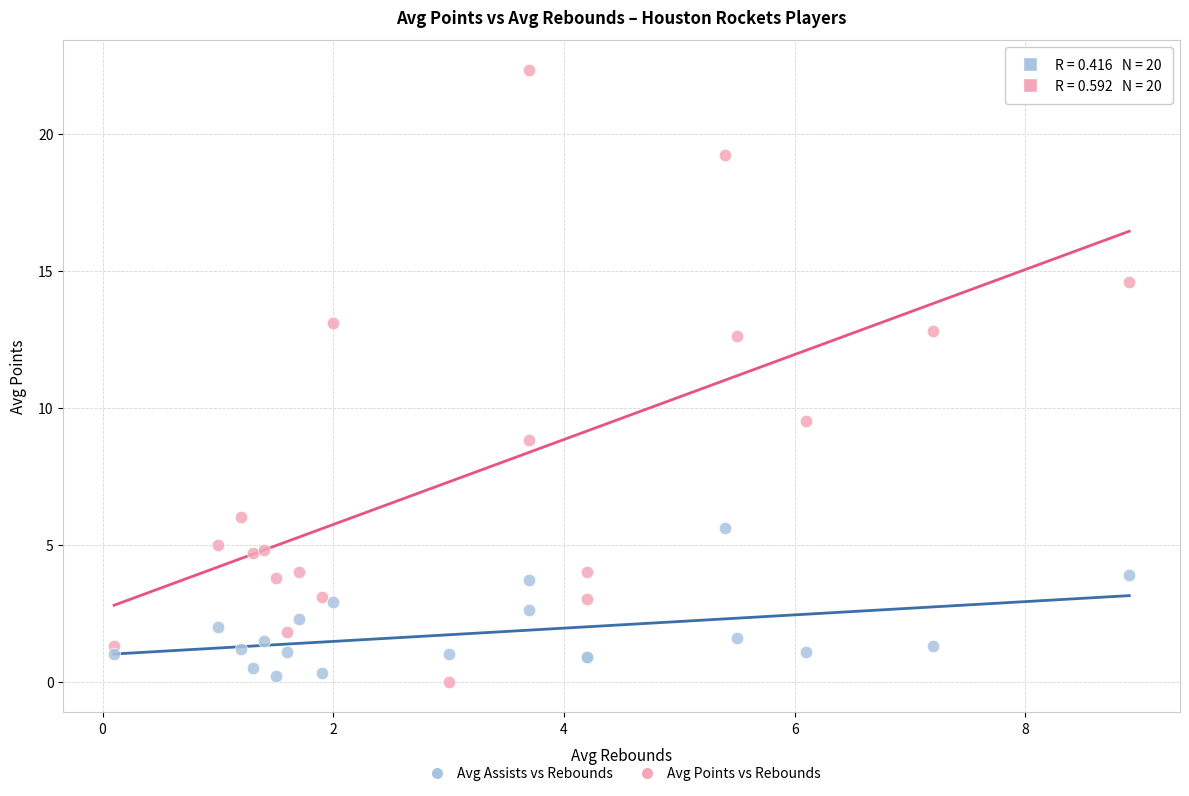

Which series contains the highest Y value?

Avg Points vs Rebounds